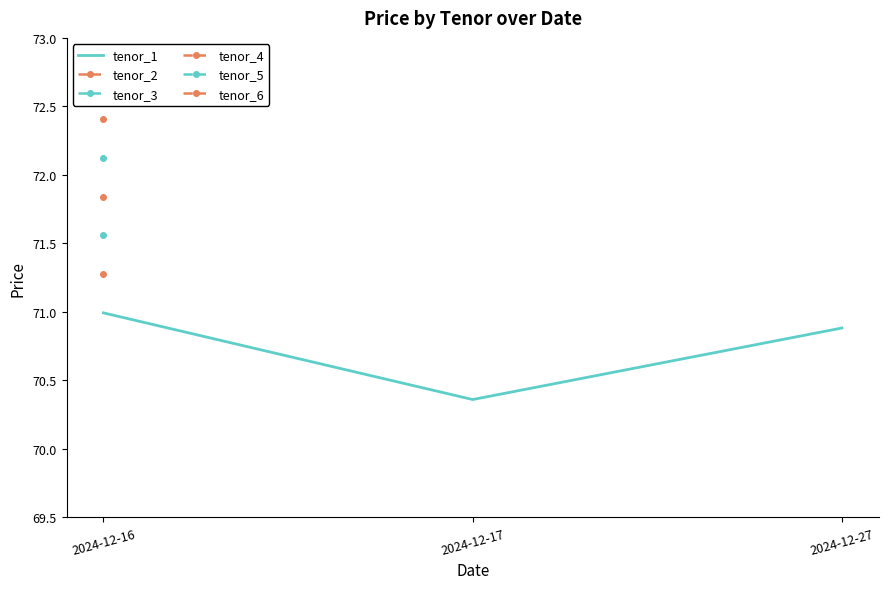

Rank the categories by value from highest to lowest.

2024-12-16, 2024-12-27, 2024-12-17